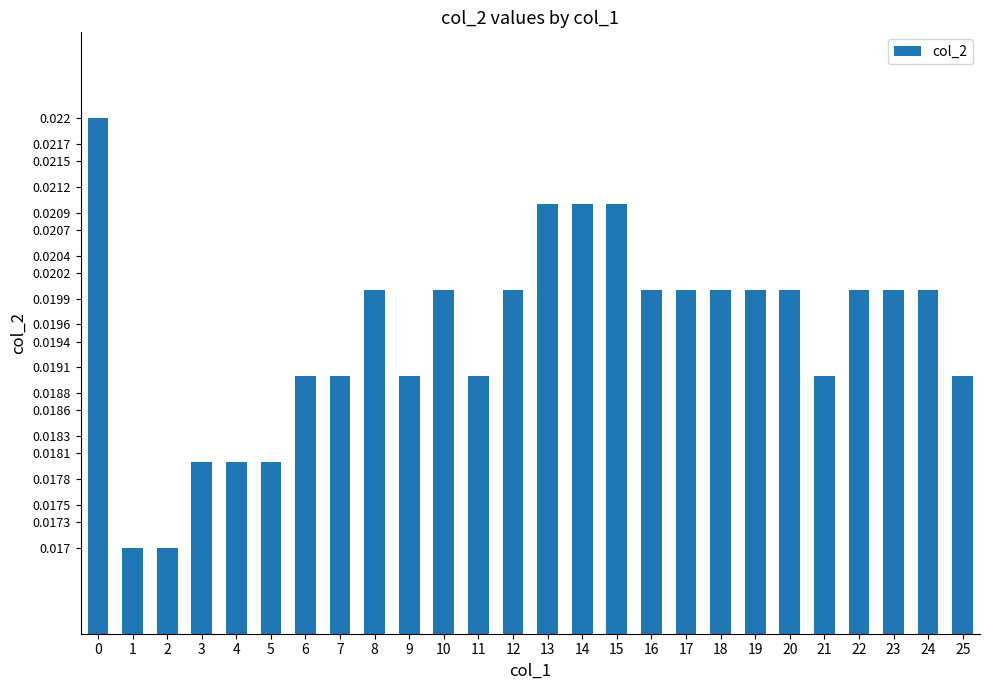

Between 22 and 14, which is larger?

14